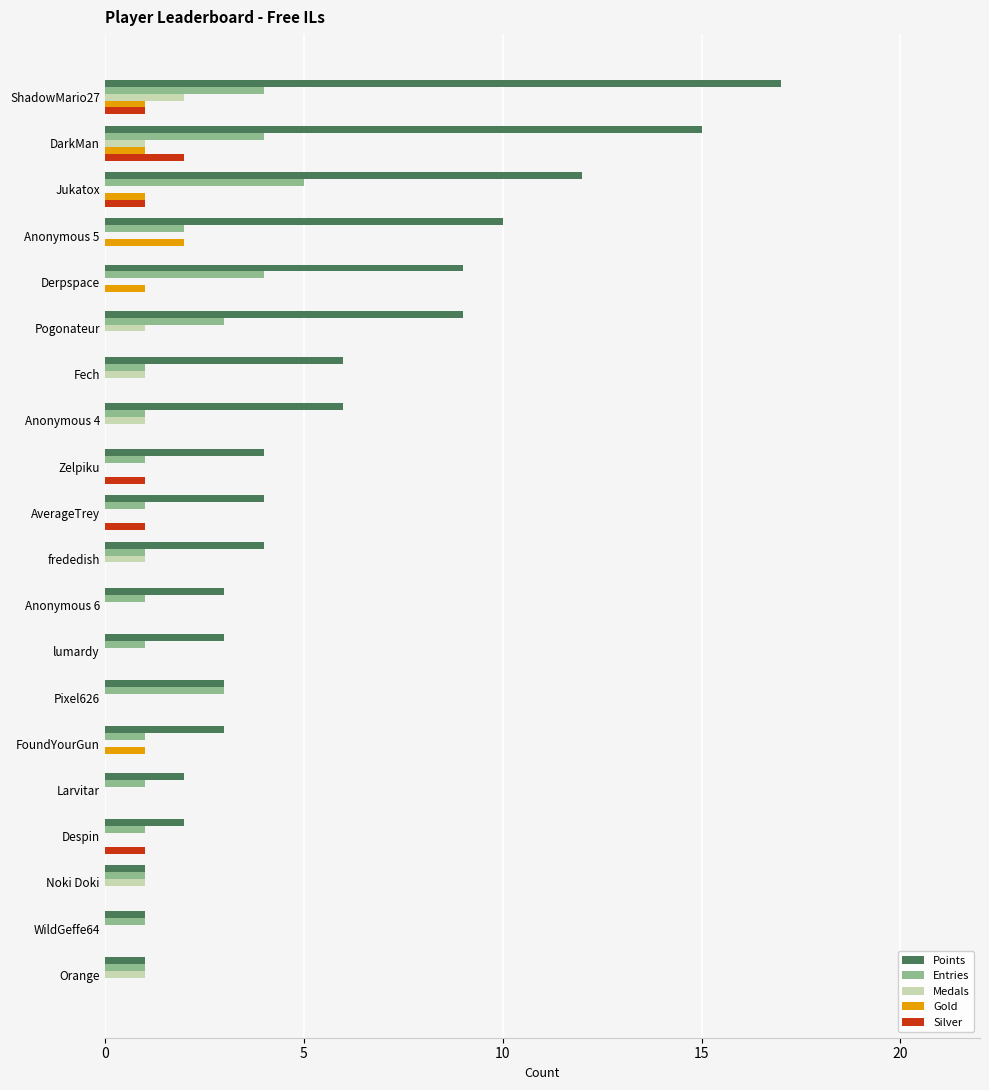

Which label corresponds to the largest value in the chart?

ShadowMario27